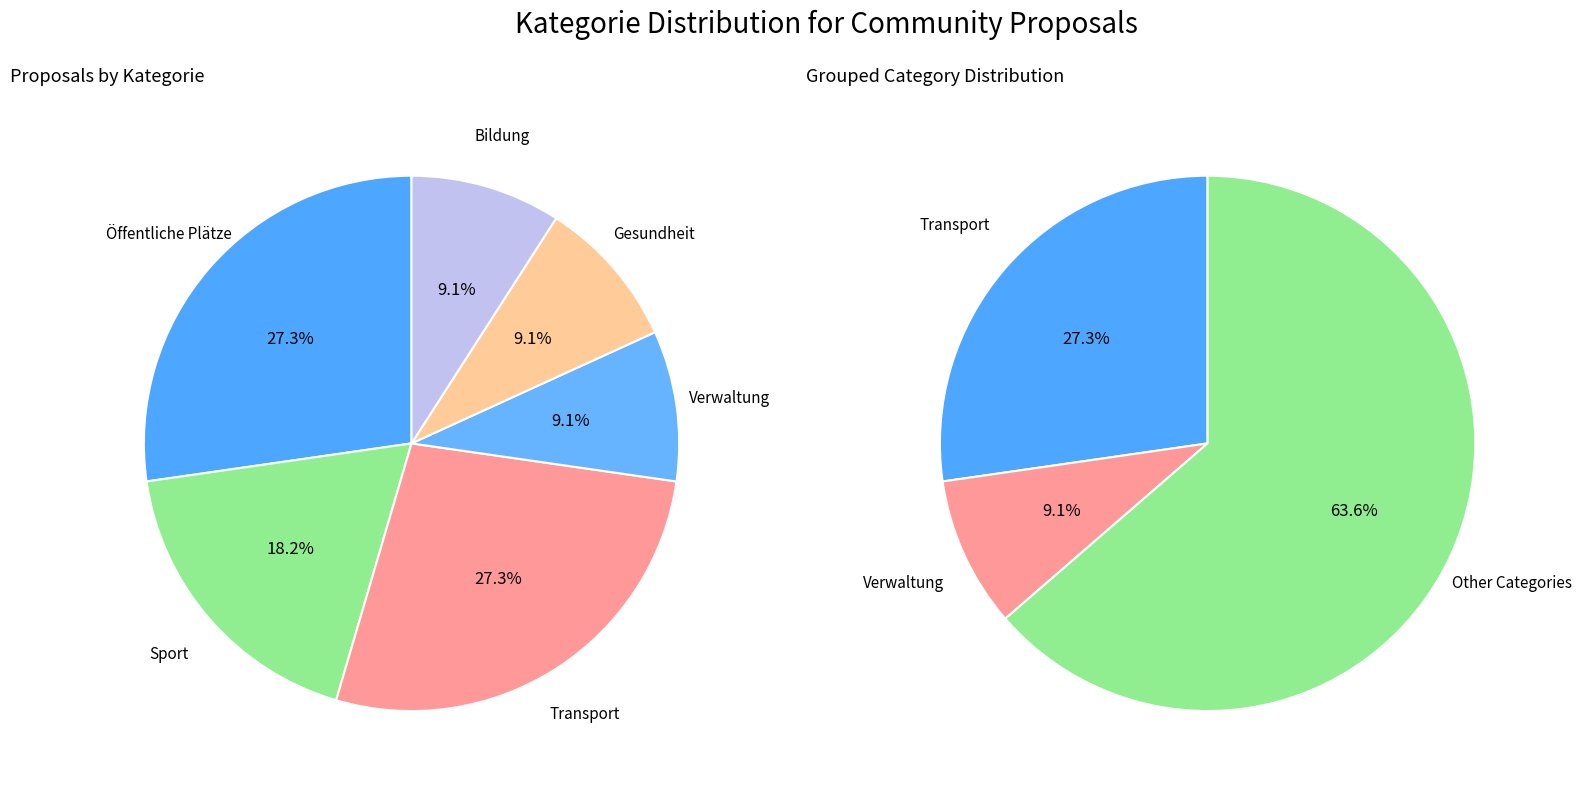

What is the change in value from Sport to Gesundheit?

-1